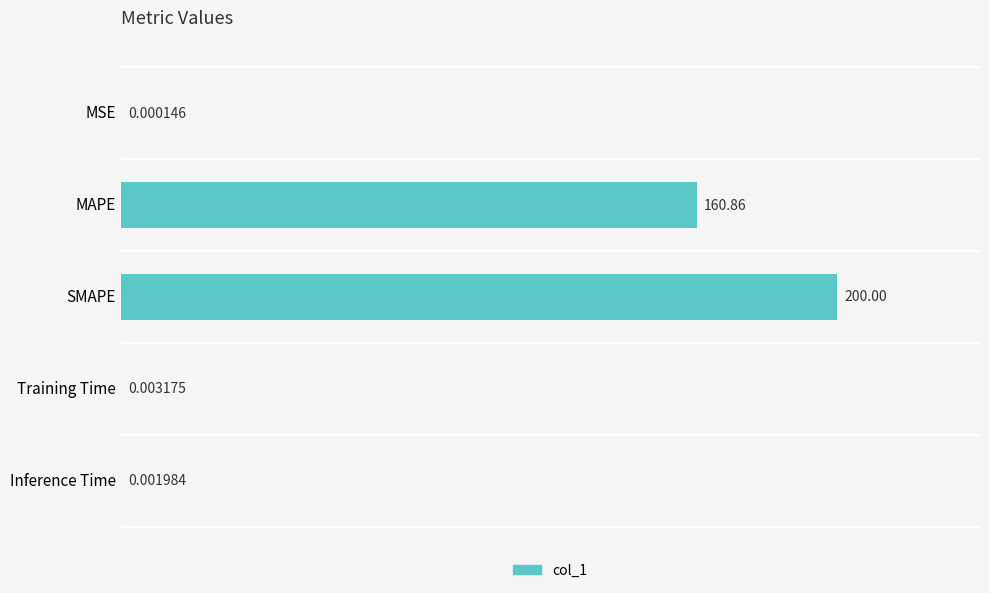

Which category has the highest value across all series?

SMAPE